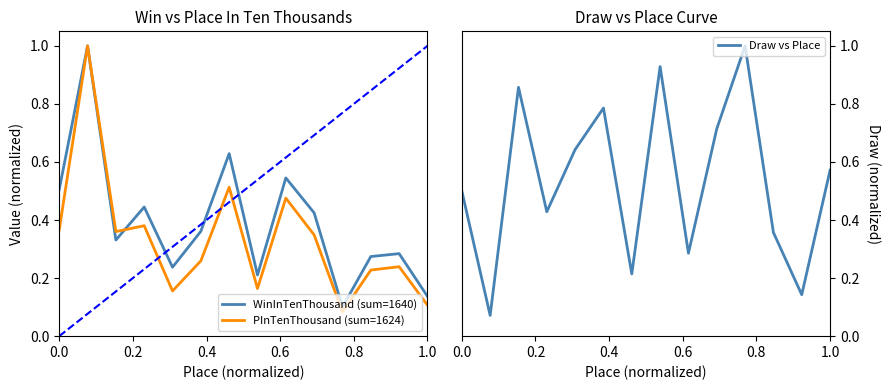

Does the chart display data point markers on the line(s)?

No